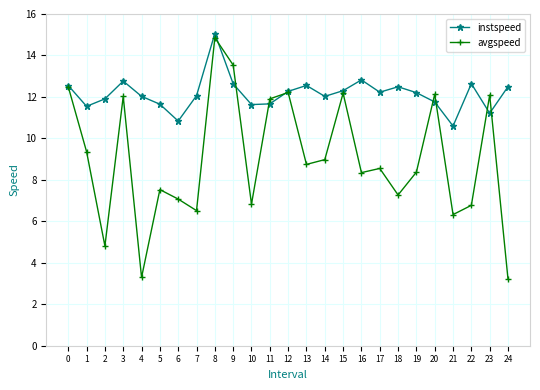

What is the difference between the maximum and minimum values in the avgspeed series?

11.6